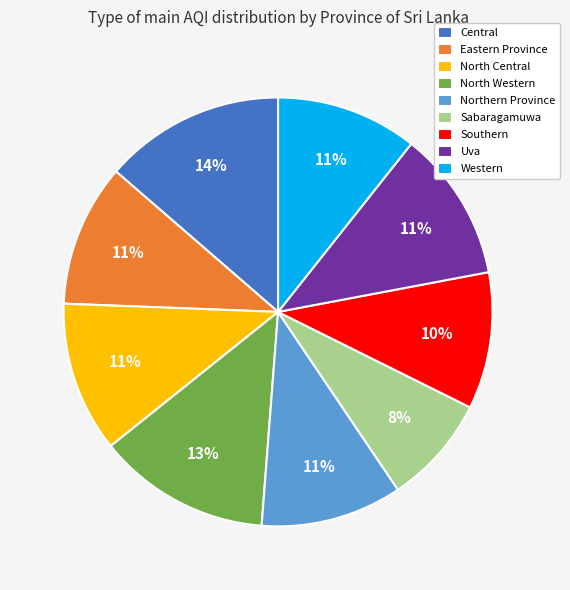

Is the sum of North Western and North Central greater than half?

No